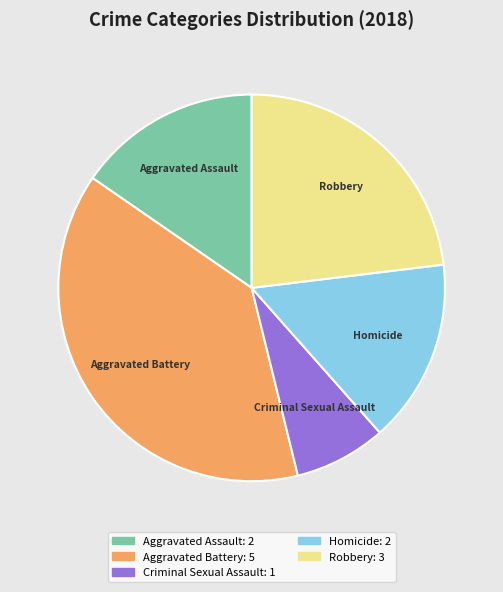

Count the number of slices in the pie.

5